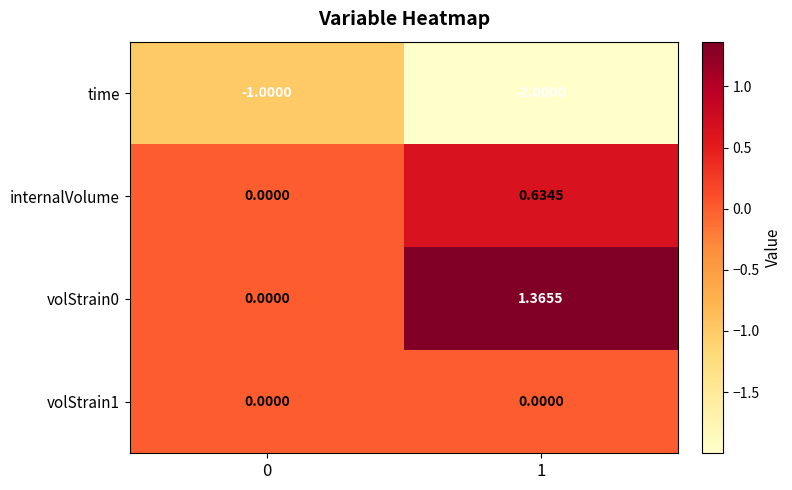

Is the value of internalVolume at 0 greater than the value of volStrain0 at 1?

No